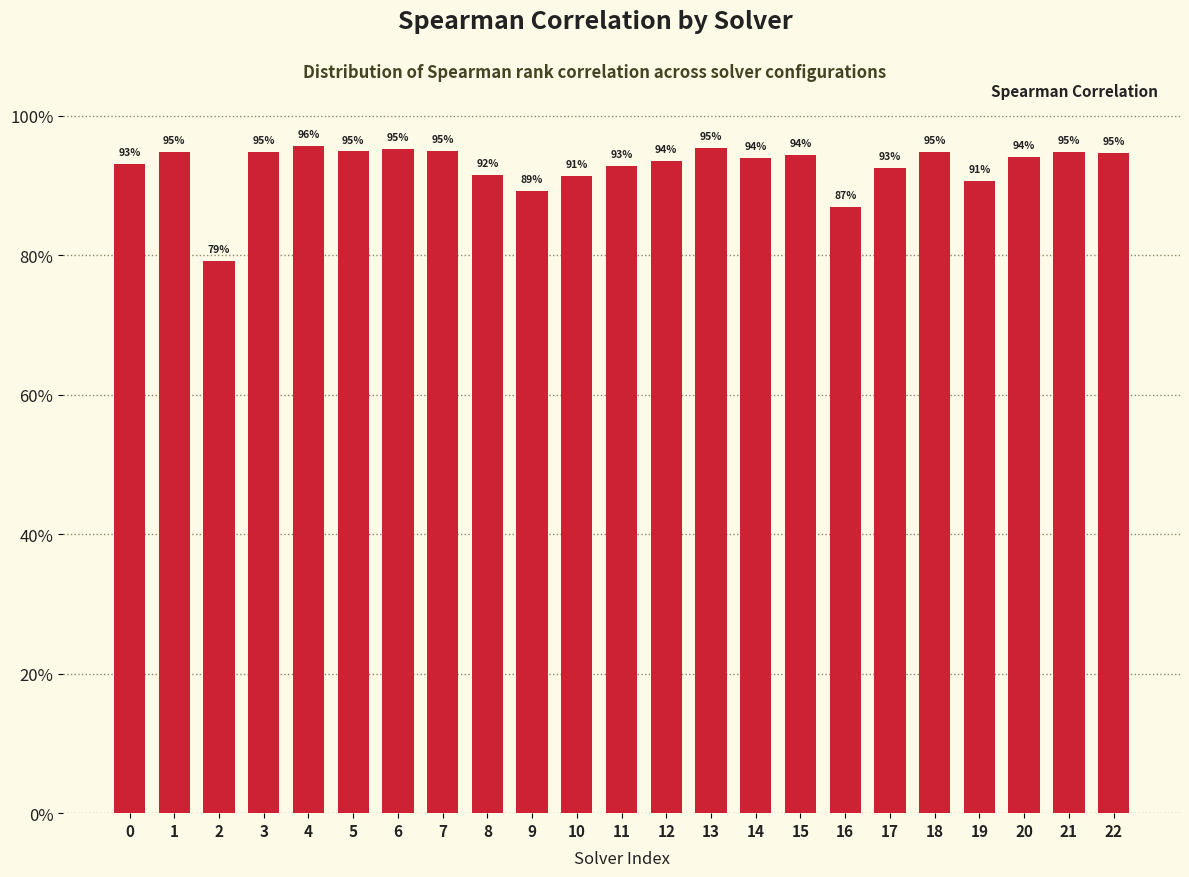

What is the value of the 13th bar from the left?

0.9